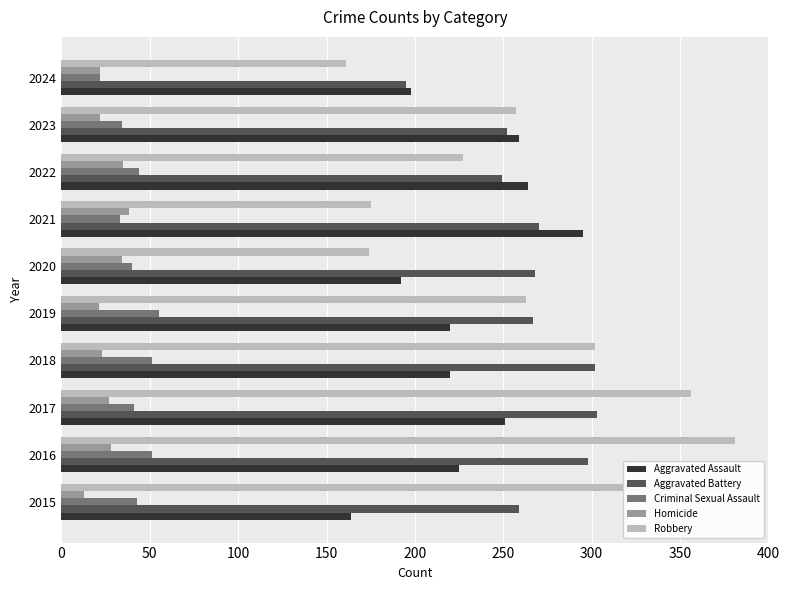

What is the spread (max minus min) of values at 2020?

234